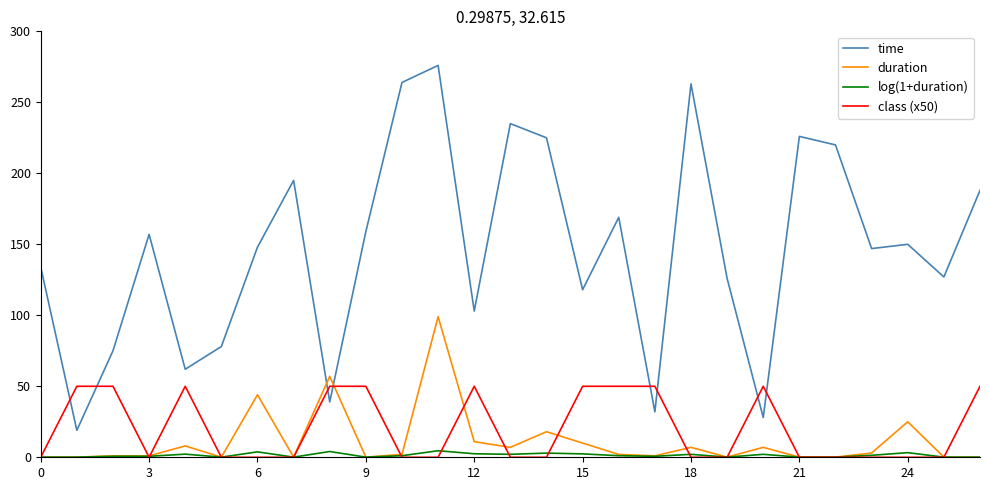

Which series has the largest total across all categories?

time